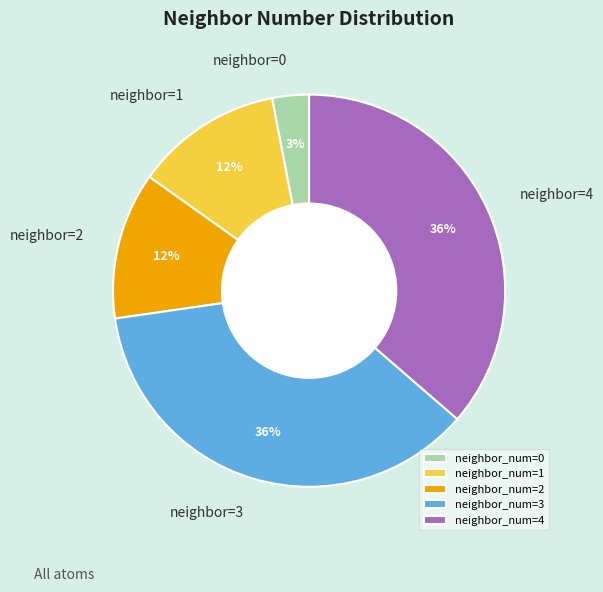

Is there a majority slice in this chart?

No